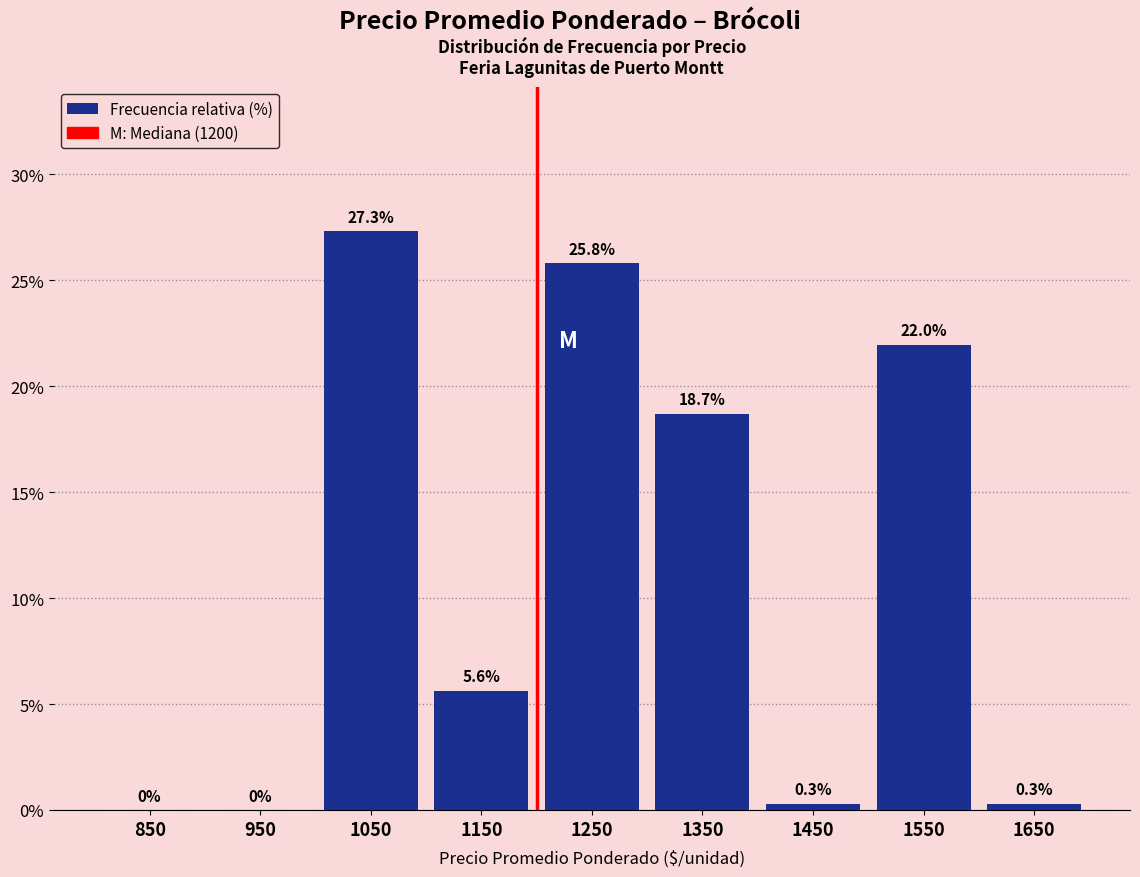

Reading left to right, list every bar in this chart as the range it spans on the x-axis followed by its height.

800 to 900: 0.0
900 to 1000: 0.0
1000 to 1100: 27.3
1100 to 1200: 5.6
1200 to 1300: 25.8
1300 to 1400: 18.7
1400 to 1500: 0.3
1500 to 1600: 22.0
1600 to 1700: 0.3